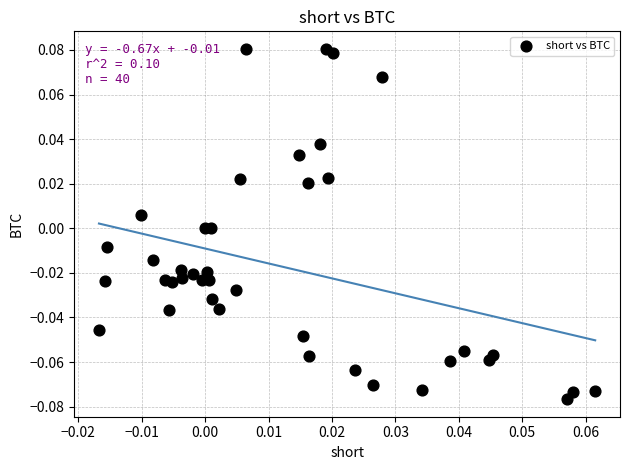

Count the number of points in this scatter plot.

40